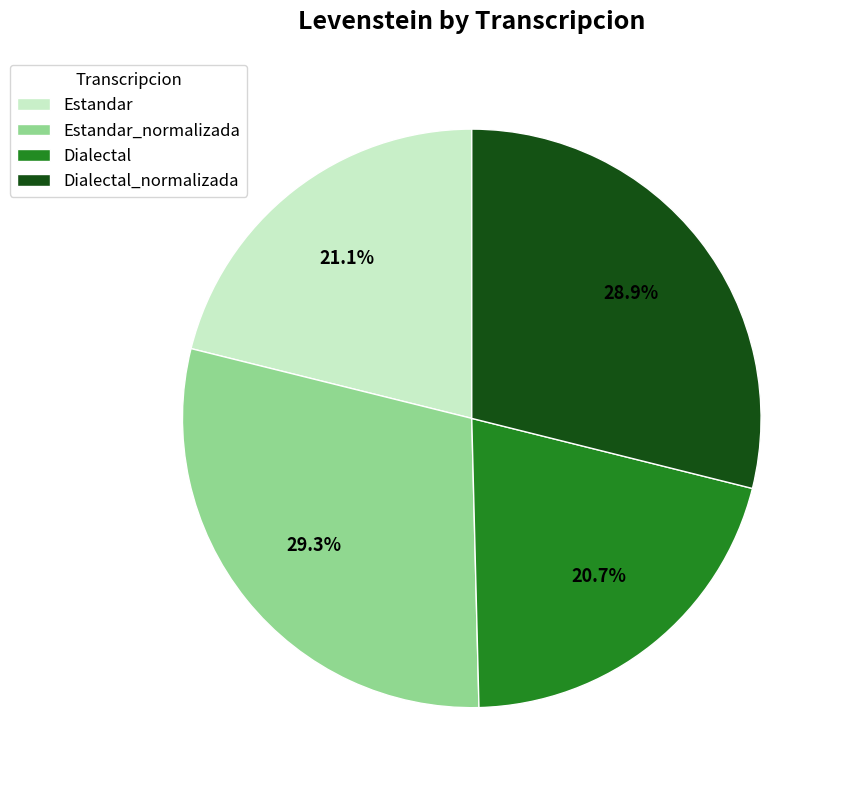

To the nearest percent, what is the combined percentage of Estandar_normalizada and Dialectal?

50%